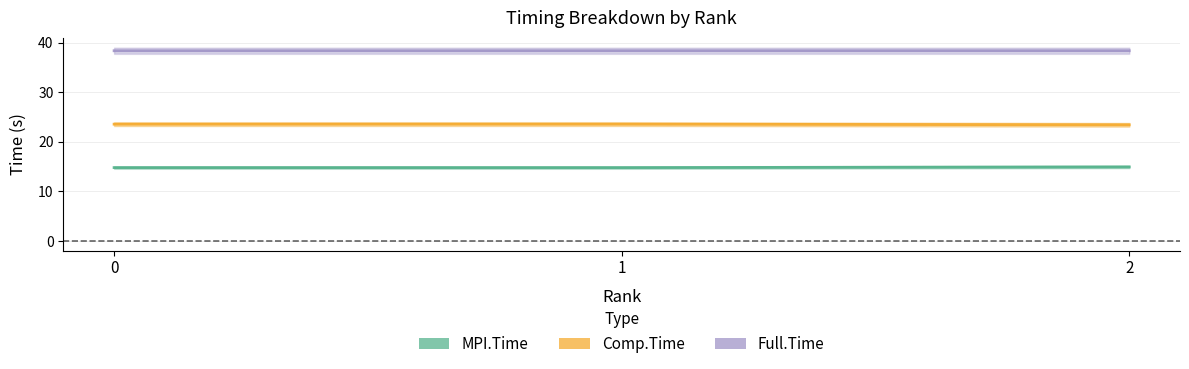

Between 0 and 2, which is larger?

2